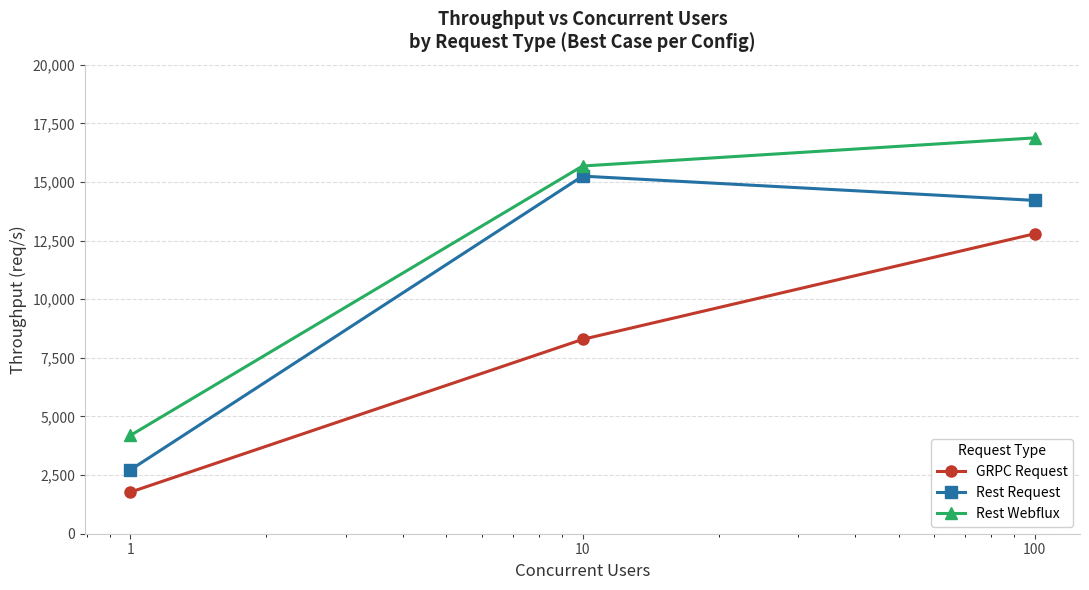

How many lines are shown in the chart?

3